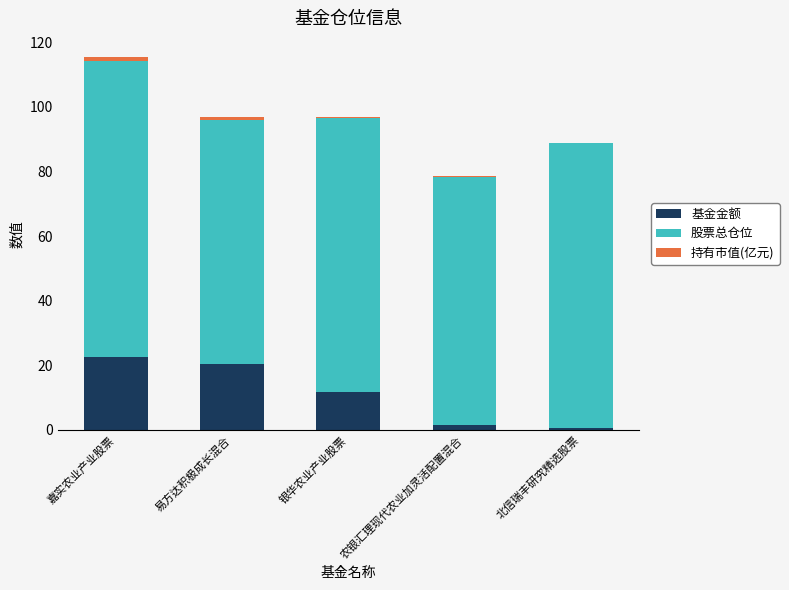

At which category is the sum across all series the highest?

嘉实农业产业股票